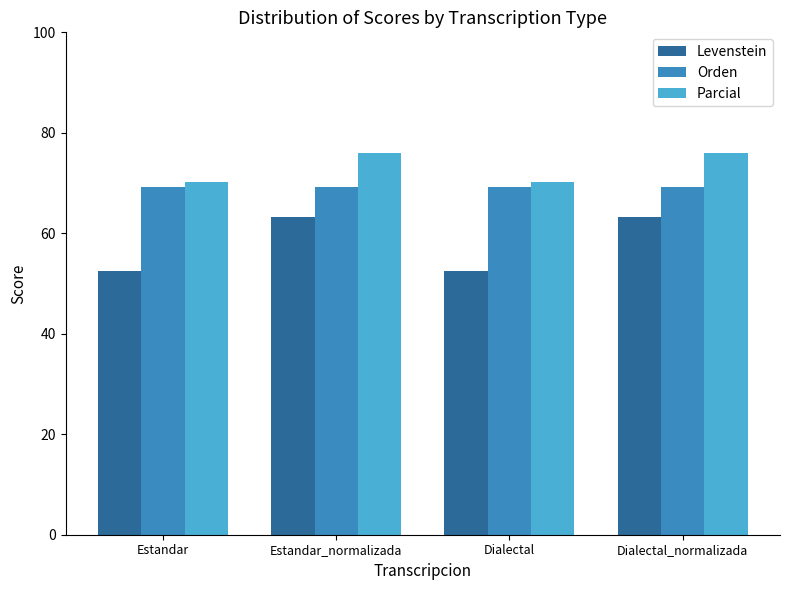

Rank the series by their average value, from lowest to highest.

Levenstein, Orden, Parcial